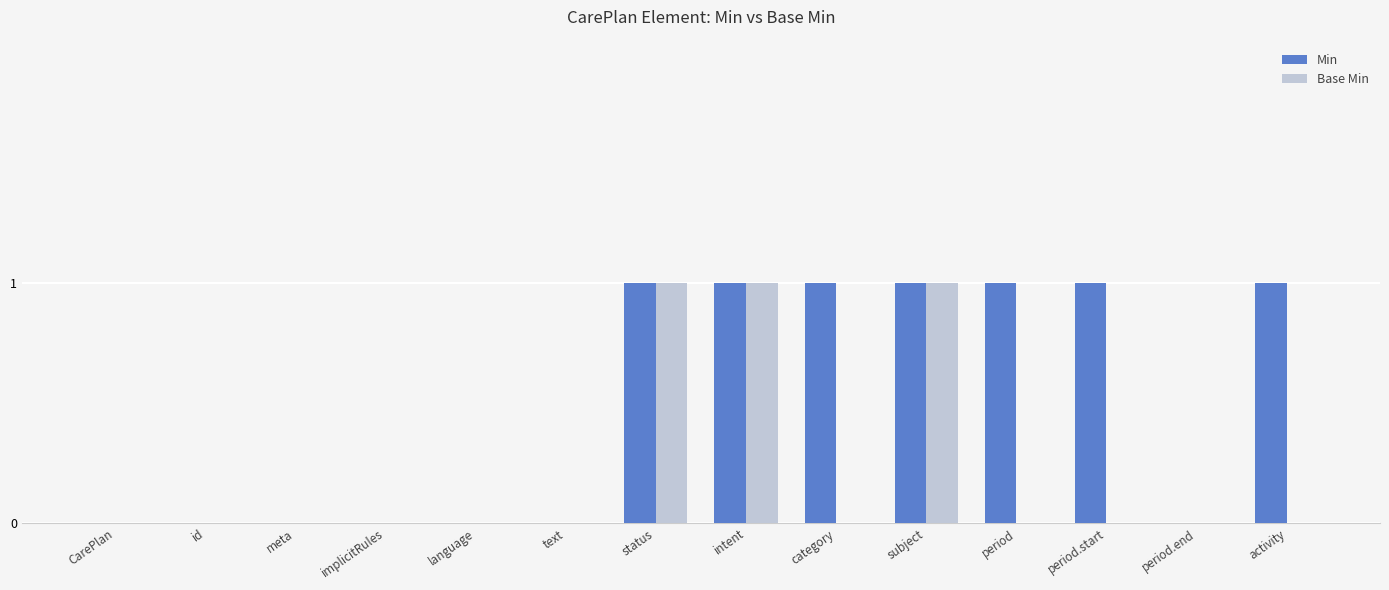

What is the approximate value of Base Min at status?

1